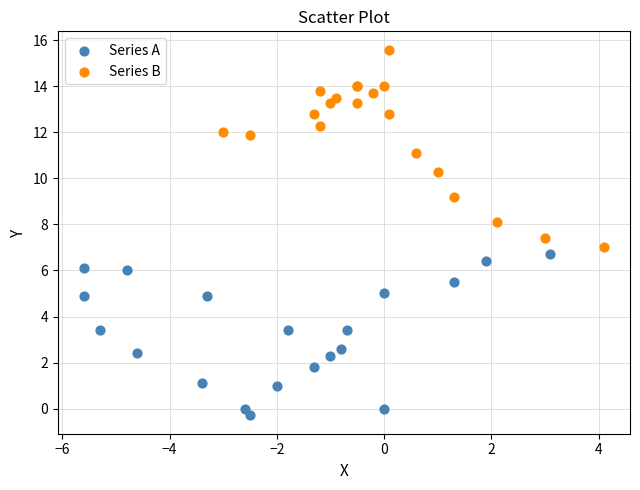

What are all the series names shown in the legend?

Series A, Series B